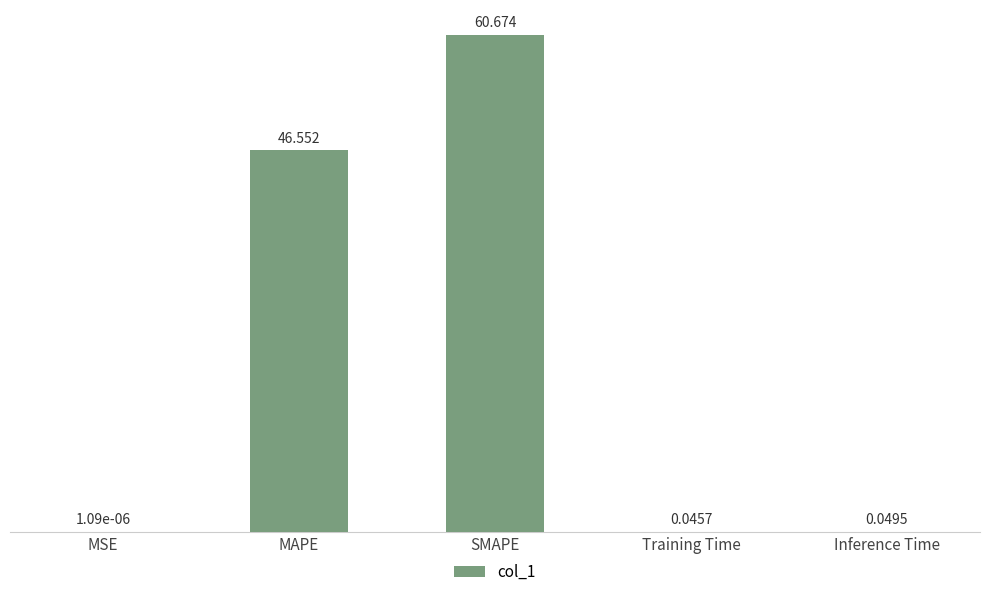

At which label is the value closest to 30?

MAPE